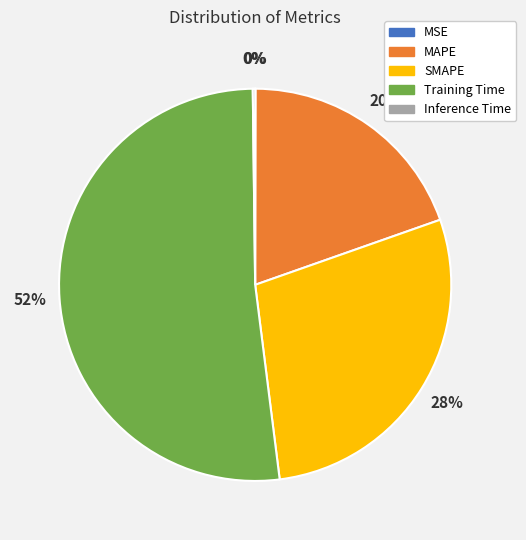

The Training Time slice represents 52% of the pie. True or false?

True